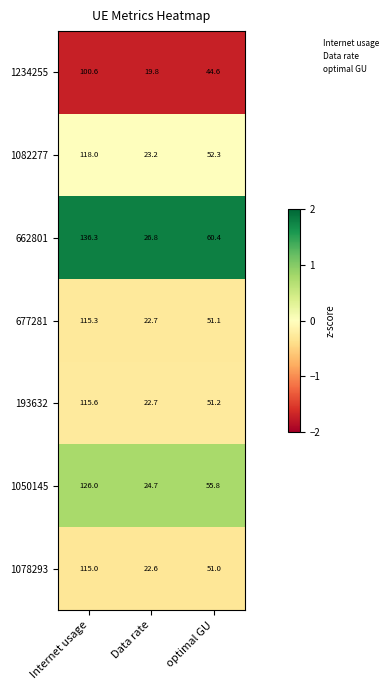

Between Internet usage and optimal GU, which series saw the biggest shift?

662801